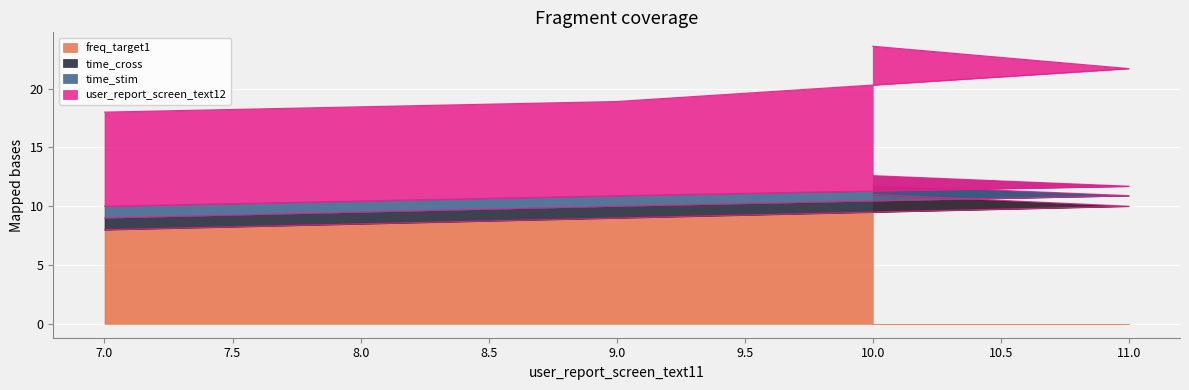

Which category has the highest value in the freq_target1 series?

10.0